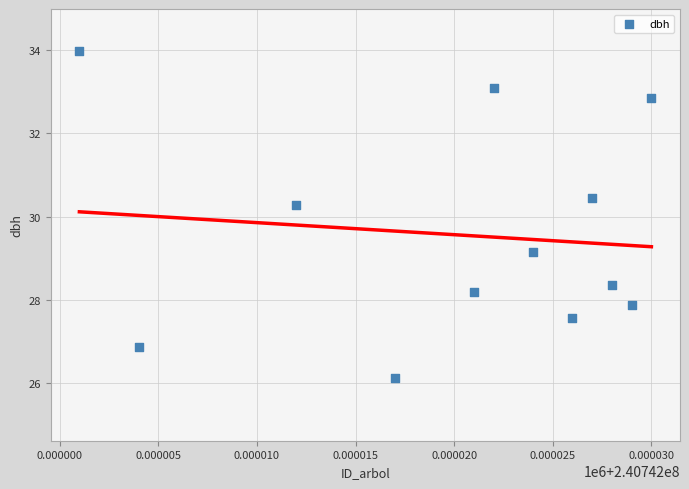

What Y value in the scatter plot is closest to 30?

30.3